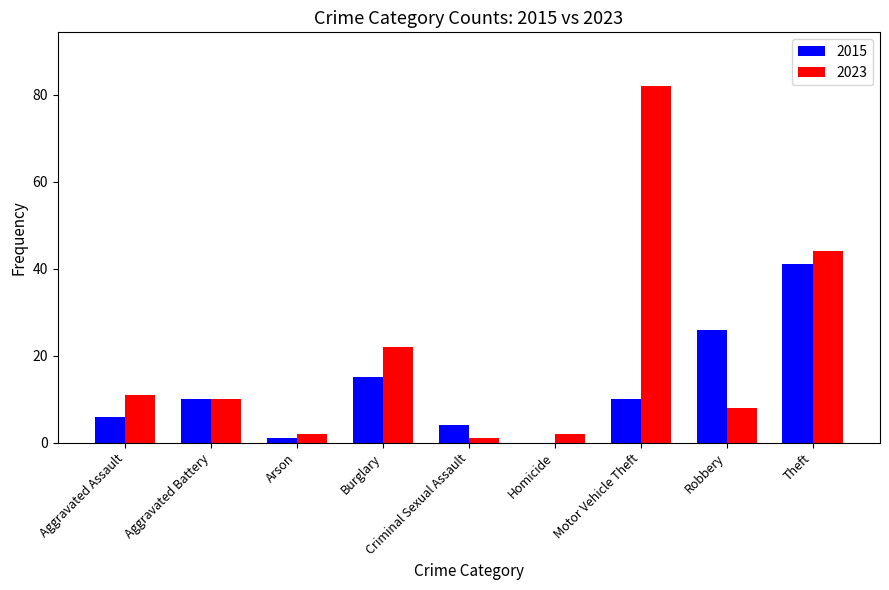

What value does the 2015 series have at Aggravated Assault?

6